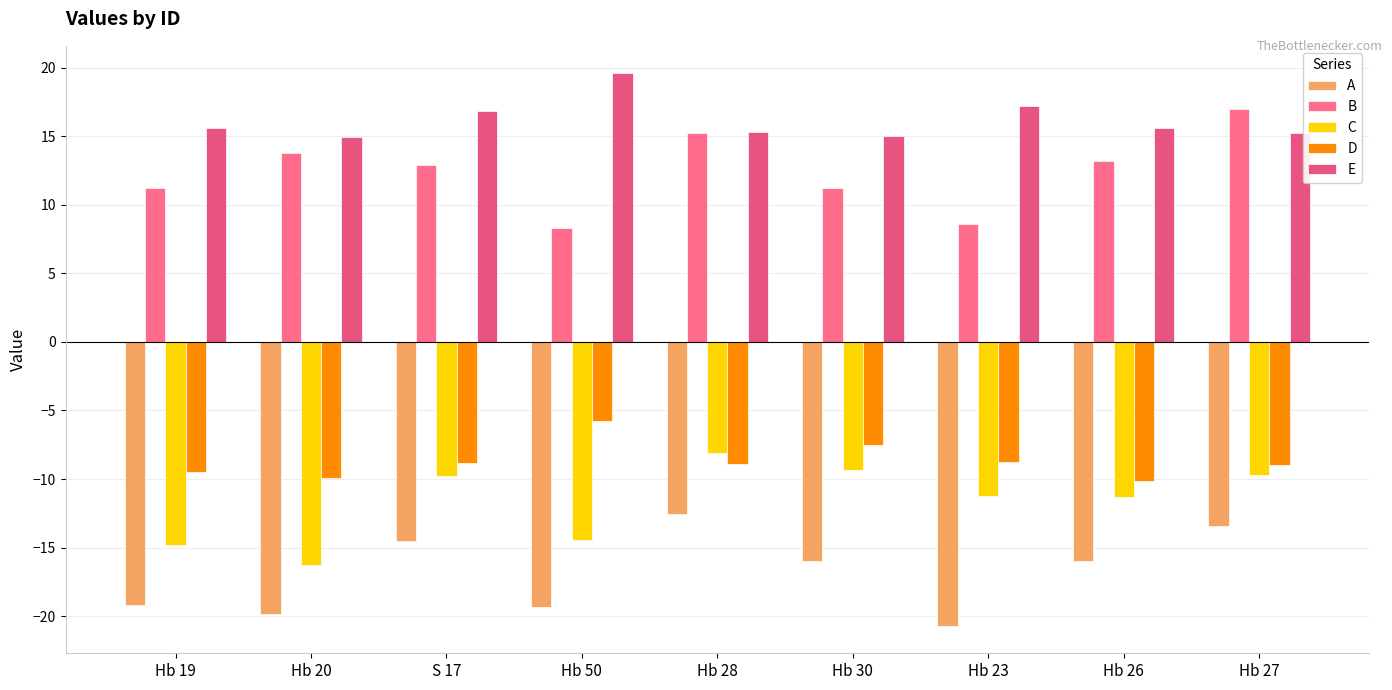

The E series shows 15.6 at Hb 26. True or false?

True